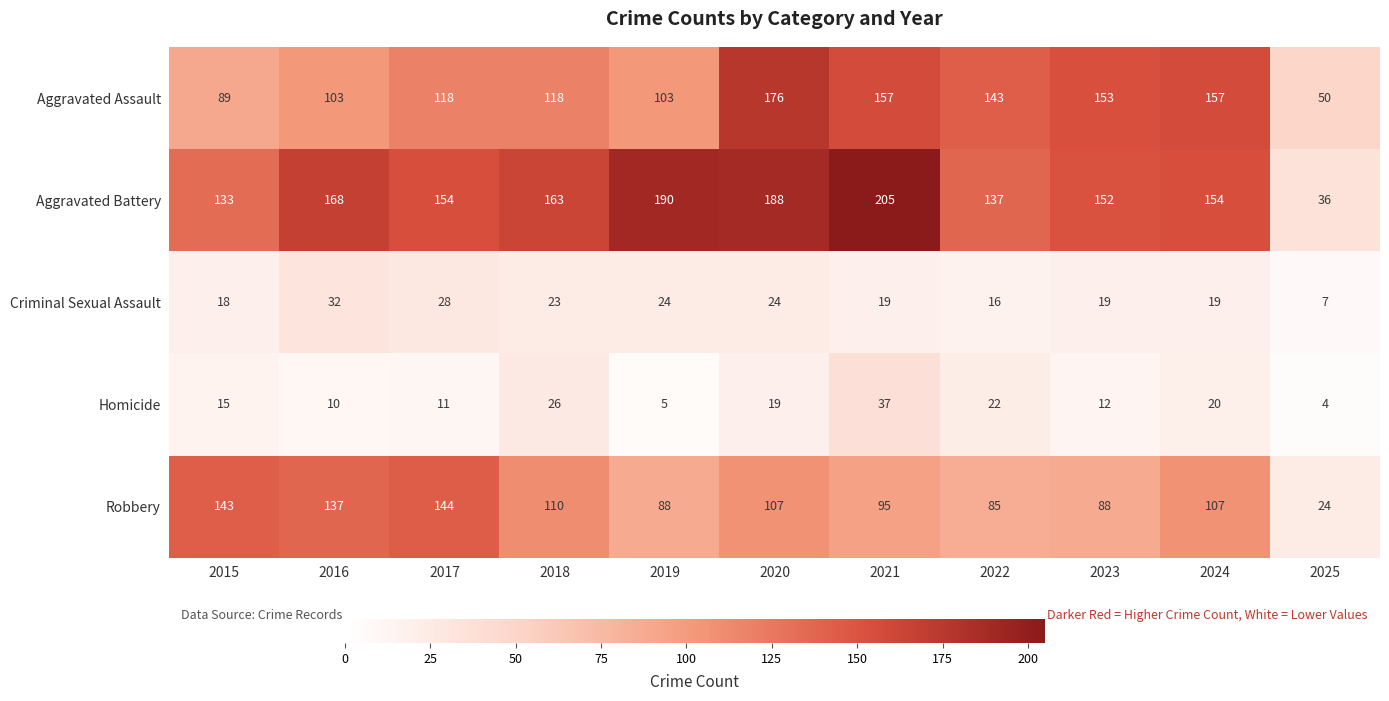

The value of Robbery at 2021 is 95. True or false?

True